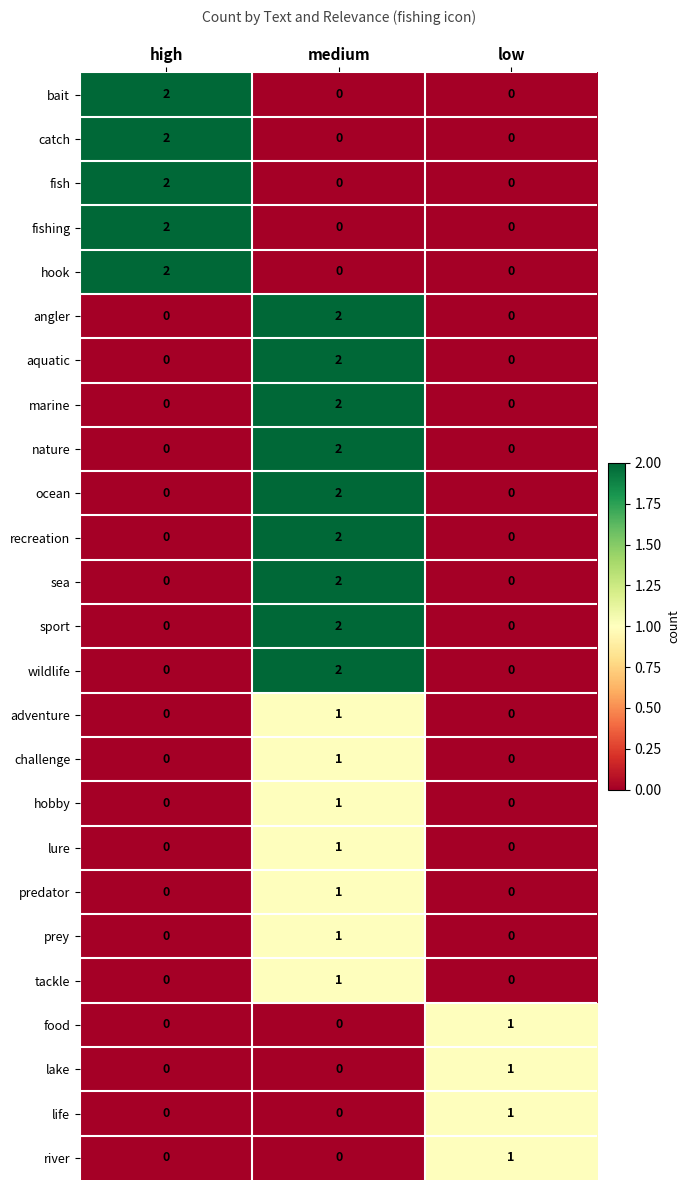

How many data points in tackle are above 0?

1